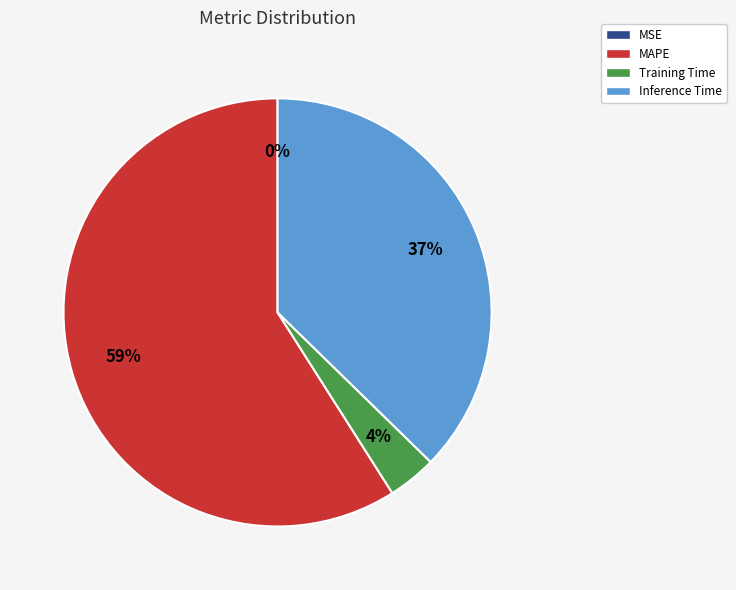

True or false: MAPE accounts for 72% of the total.

False